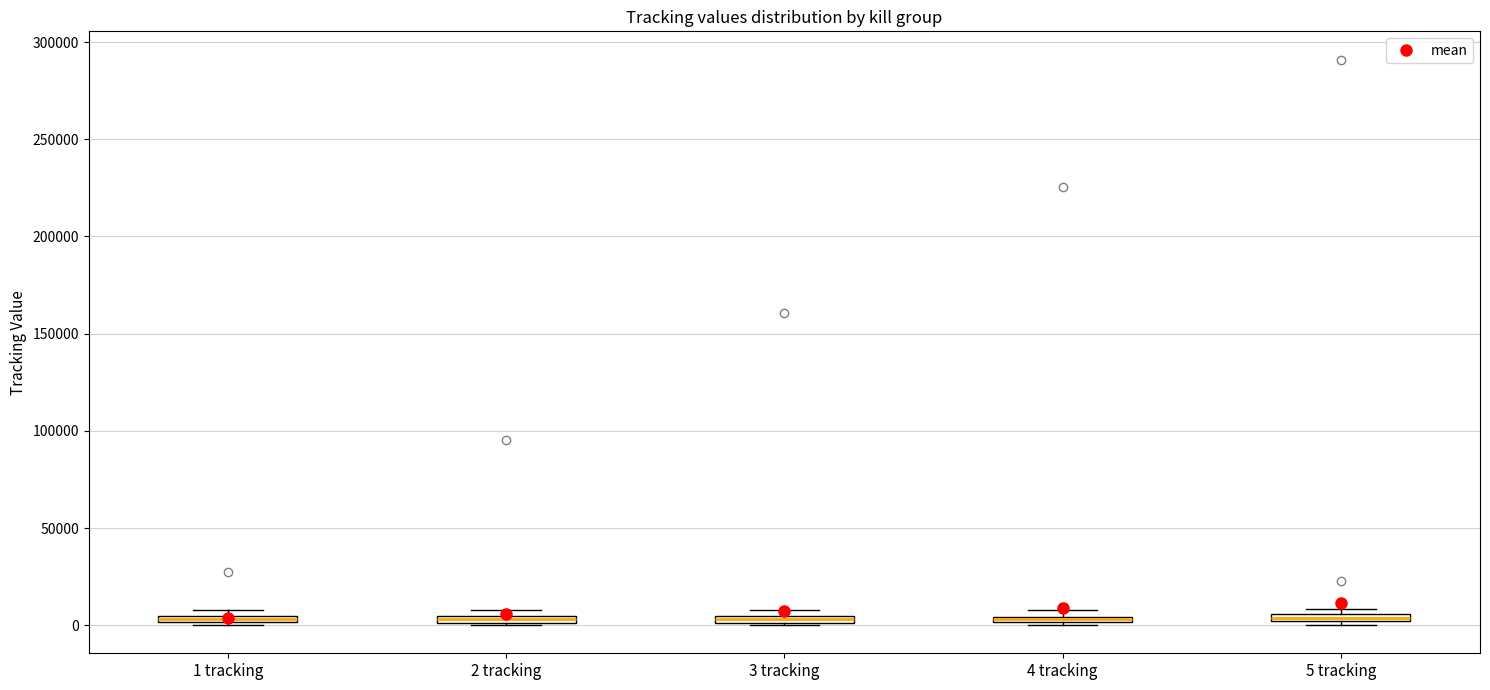

Where is the lower edge of the box for 3 tracking on the y-axis? The values are not printed on the chart, so give them approximately, as read against the axis.

0